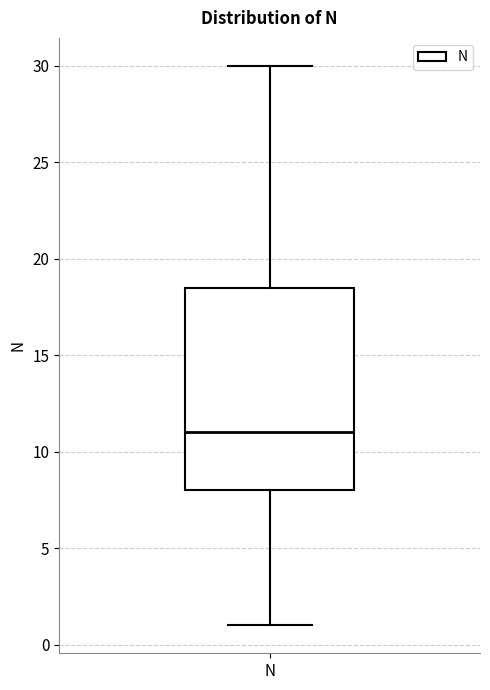

Read this box plot against the y-axis: the position of the median line, the range covered by the box, and the ends of both whiskers. The values are not printed on the chart, so give them approximately, as read against the axis.

median 11.0, box 8.0 to 18.5, whiskers 1.0 to 30.0